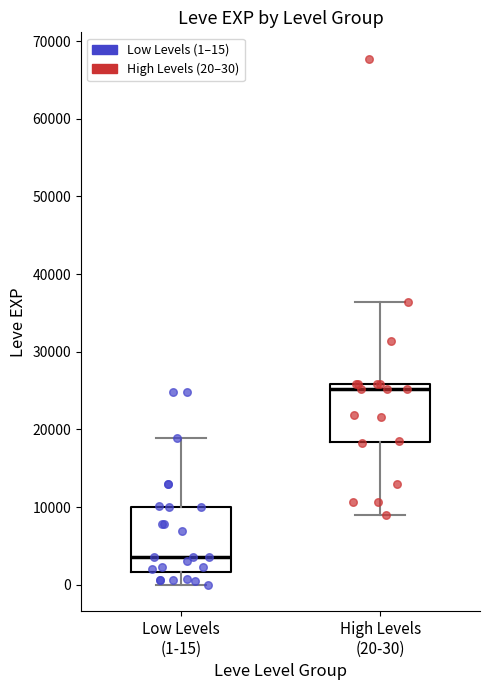

Reading left to right, transcribe this box plot: for each box, give where its median line is, the range the box spans, and where its two whiskers end, as read against the y-axis. The values are not printed on the chart, so give them approximately, as read against the axis.

Low Levels (1-15): median 4000, box 2000 to 10000, whiskers 0 to 19000
High Levels (20-30): median 25000, box 18000 to 26000, whiskers 9000 to 36000